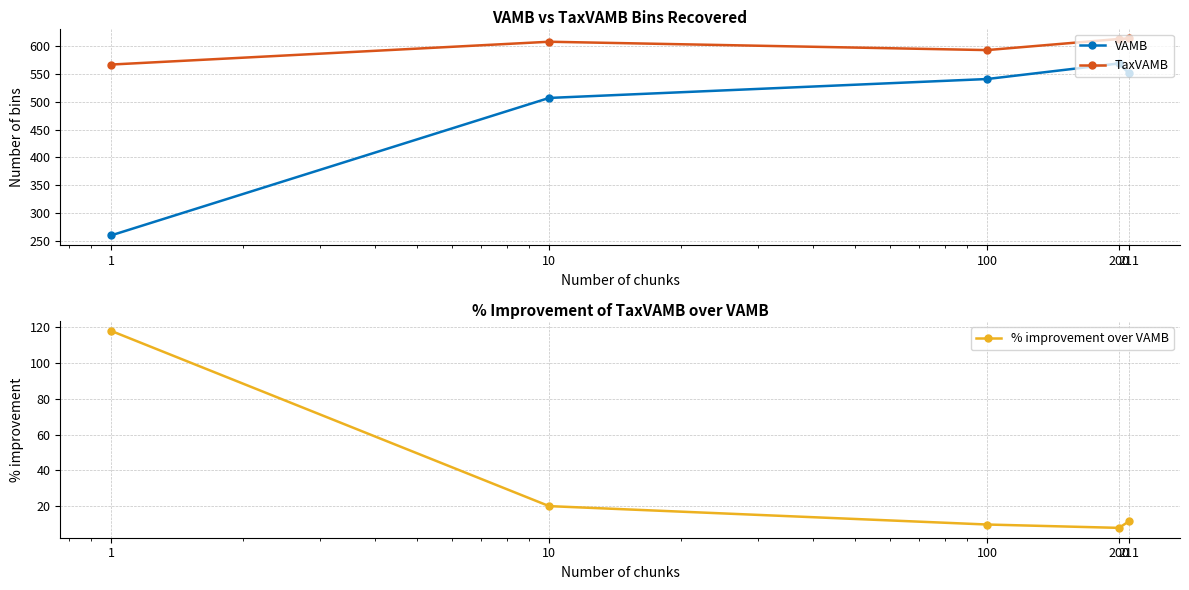

Which series has the largest range (max minus min)?

VAMB